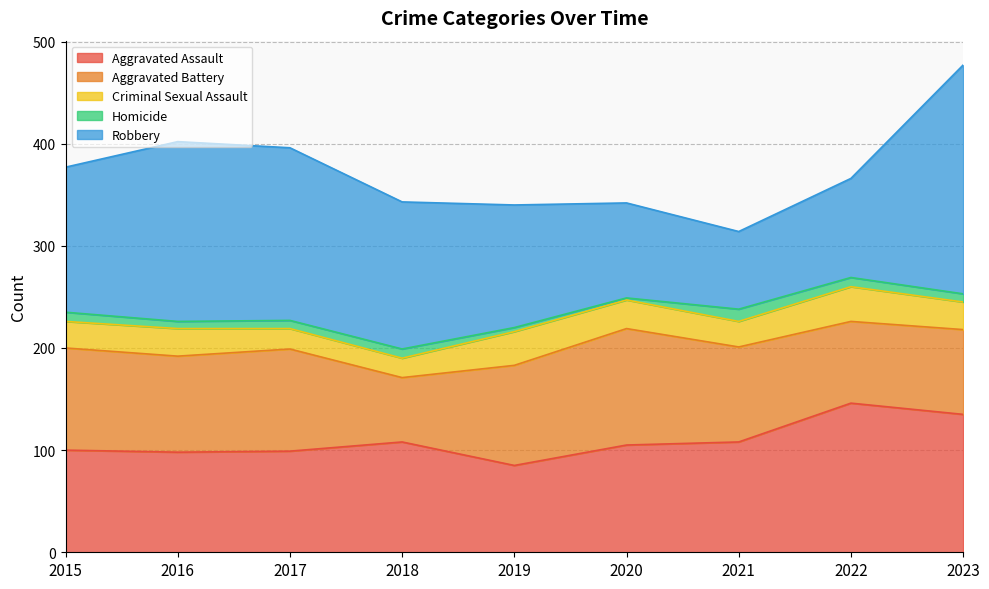

What is the total value across all series at 2020?

342